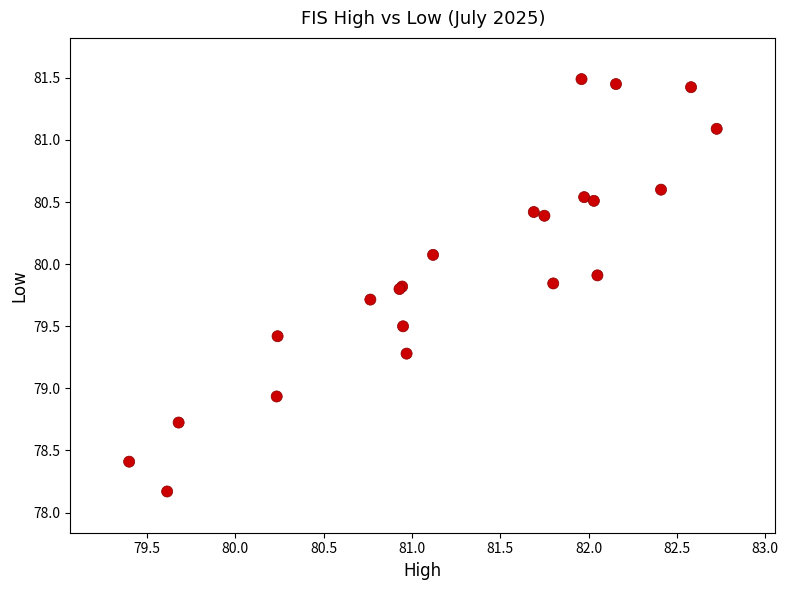

What Y value in the scatter plot is closest to 79?

78.9